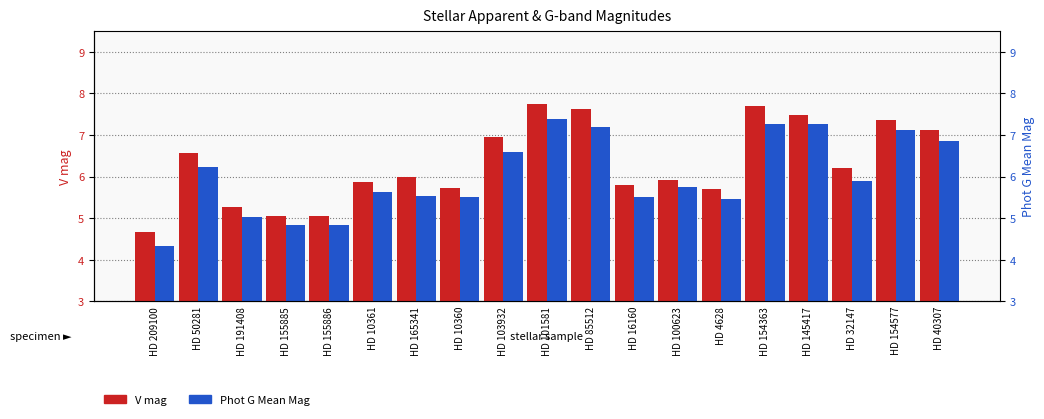

Which label corresponds to the largest value in the chart?

HD 101581